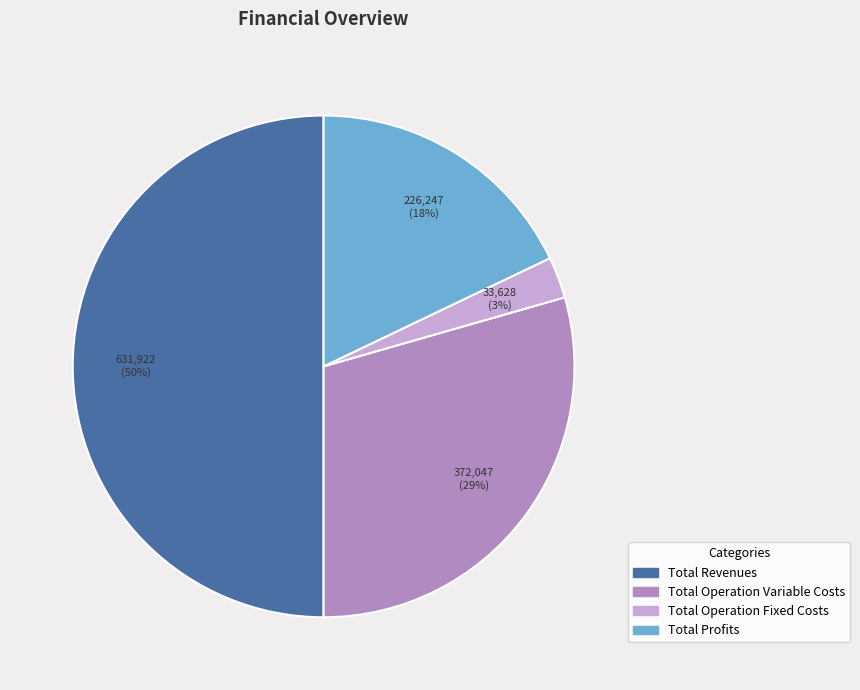

To the nearest percent, what is the difference between the largest and smallest slice percentages?

47%